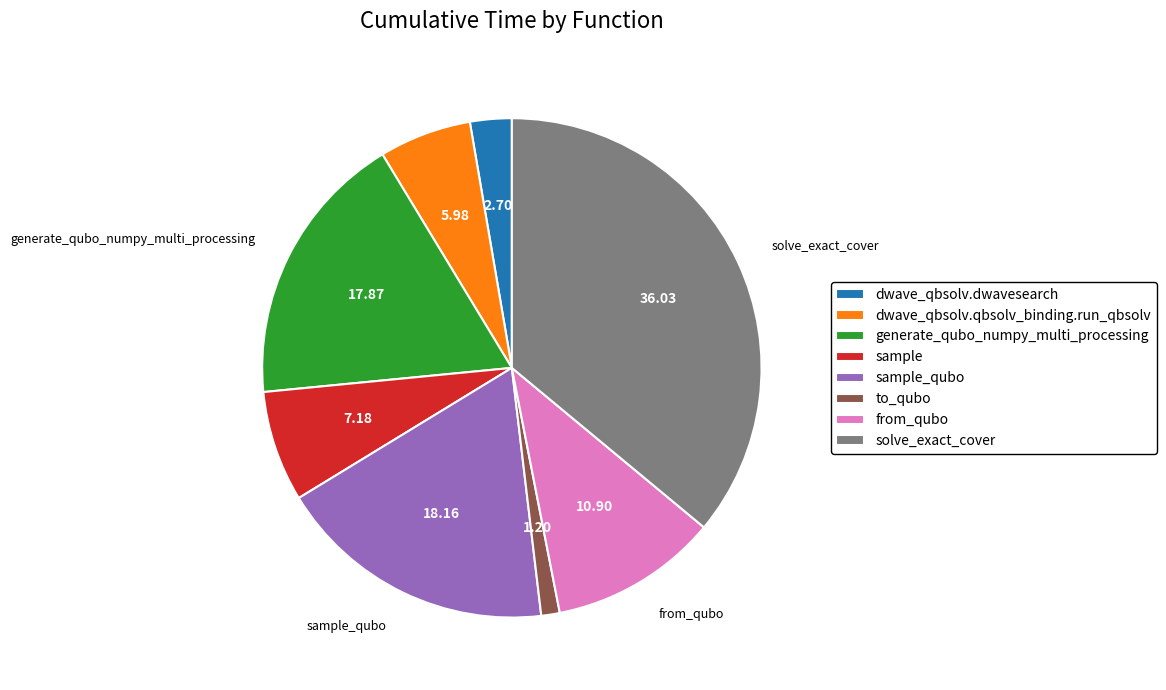

Combined, do dwave_qbsolv.qbsolv_binding.run_qbsolv and sample account for over 50%?

No